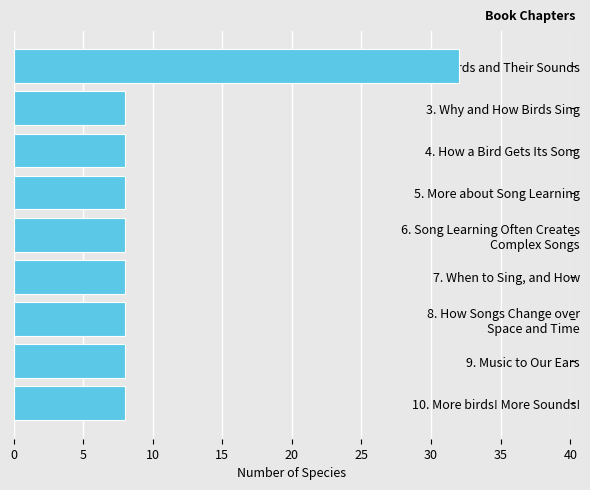

Reading top to bottom, extract all data points from this chart.

32	8	8	8	8	8	8	8	8